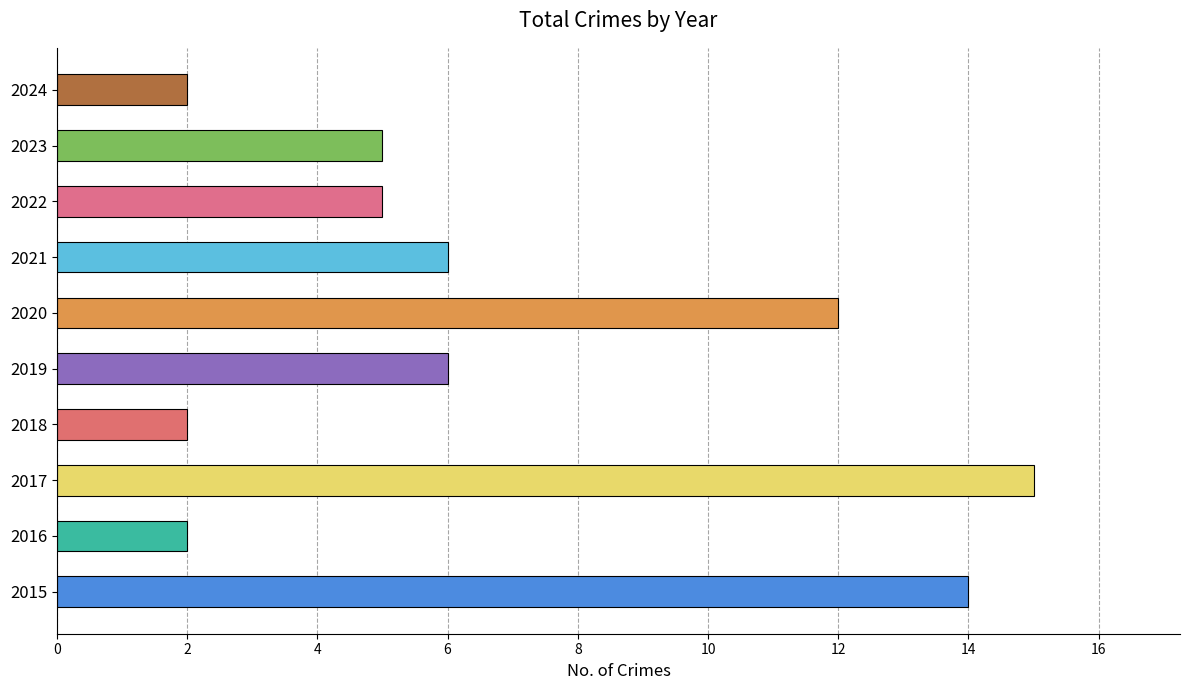

What is the difference between the maximum and second lowest values?

13